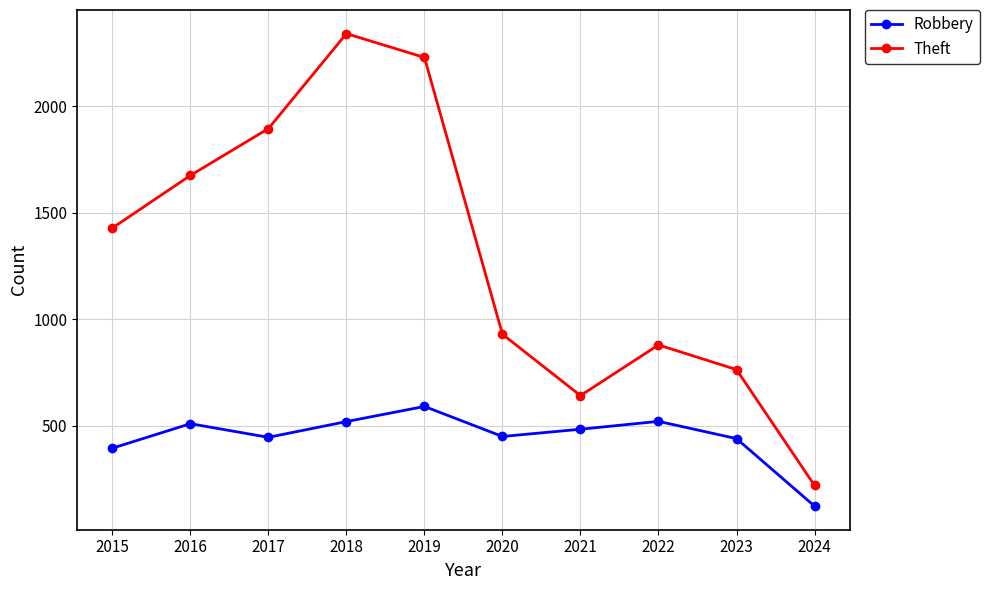

How many lines are shown in the chart?

2